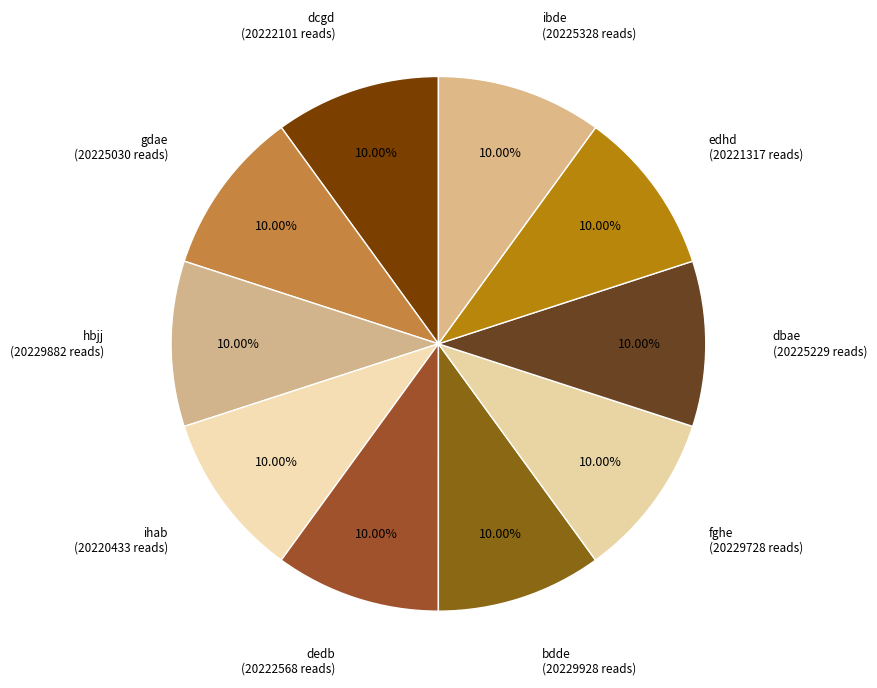

Is there a majority slice in this chart?

No